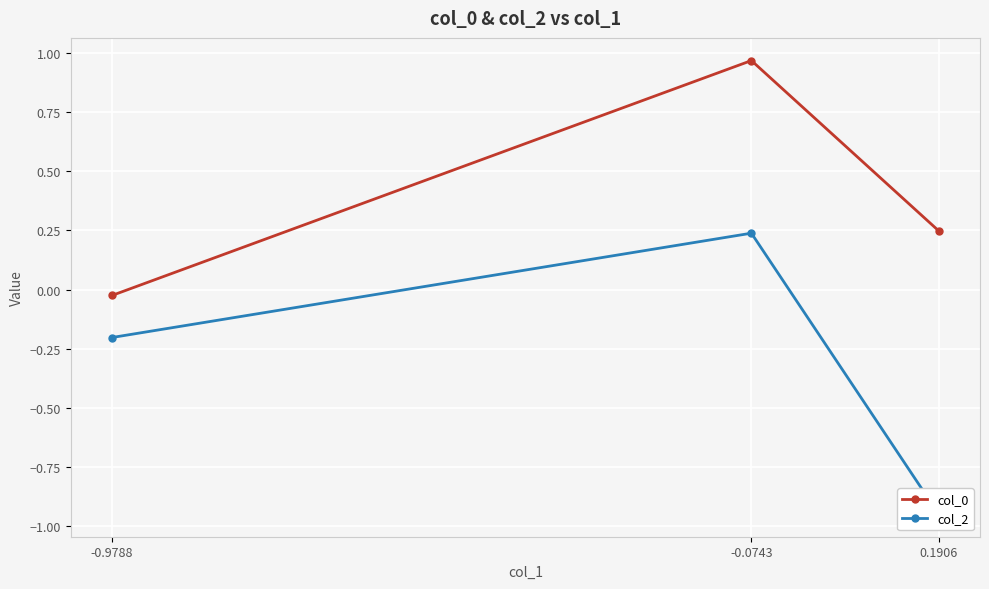

Rank the categories by col_0 value from highest to lowest.

-0.0743, 0.1906, -0.9788